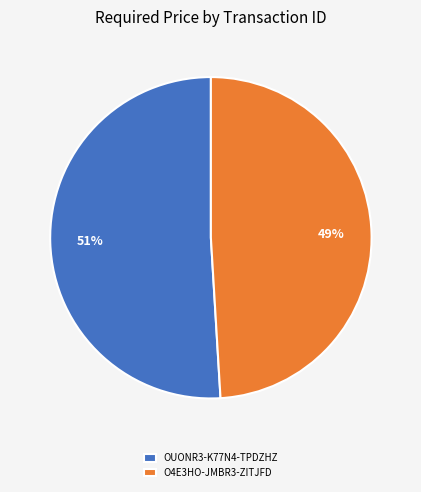

Combined, do OUONR3-K77N4-TPDZHZ and O4E3HO-JMBR3-ZITJFD account for over 50%?

Yes